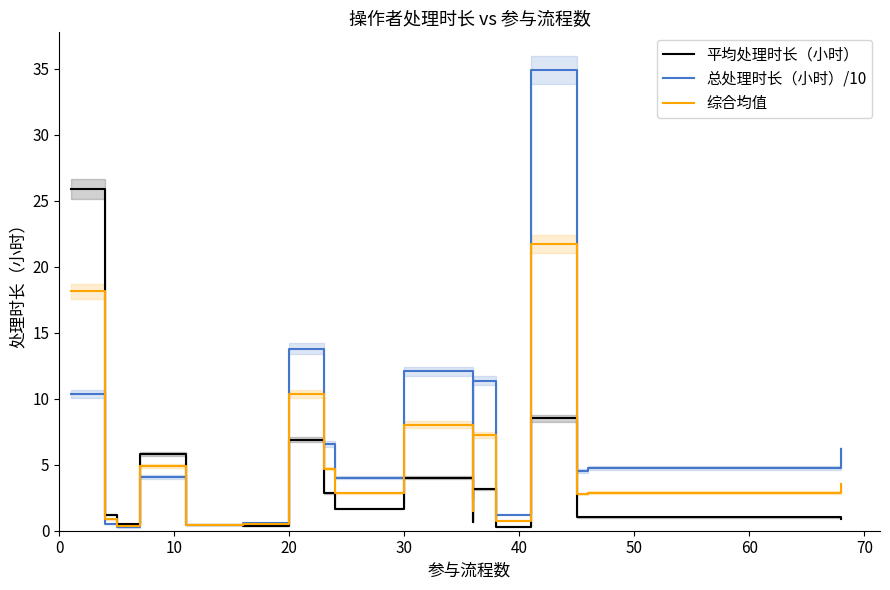

Rank the series at 10 from lowest to highest value.

总处理时长（小时）/10, 综合均值, 平均处理时长（小时）